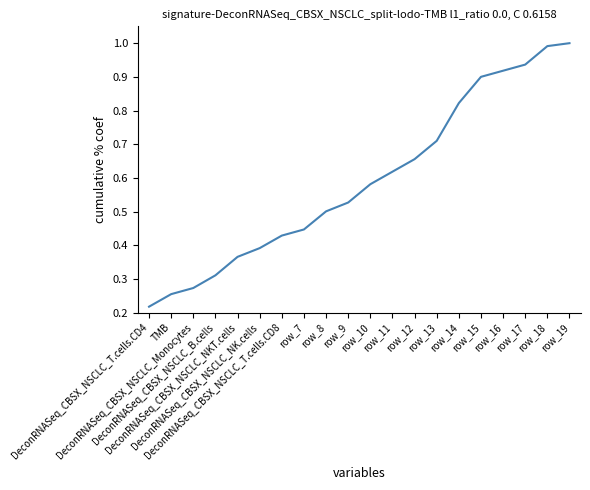

Does the chart display data point markers on the line(s)?

No